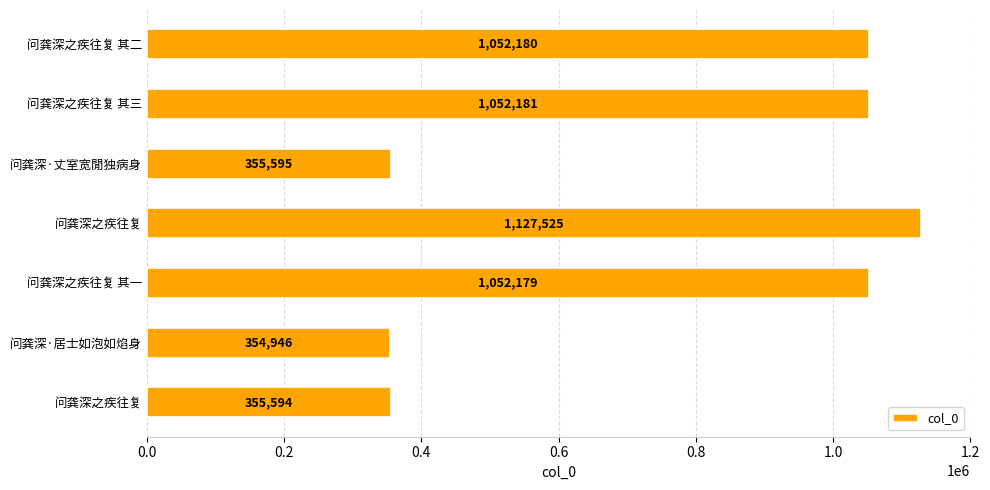

Are the bars horizontal?

Yes